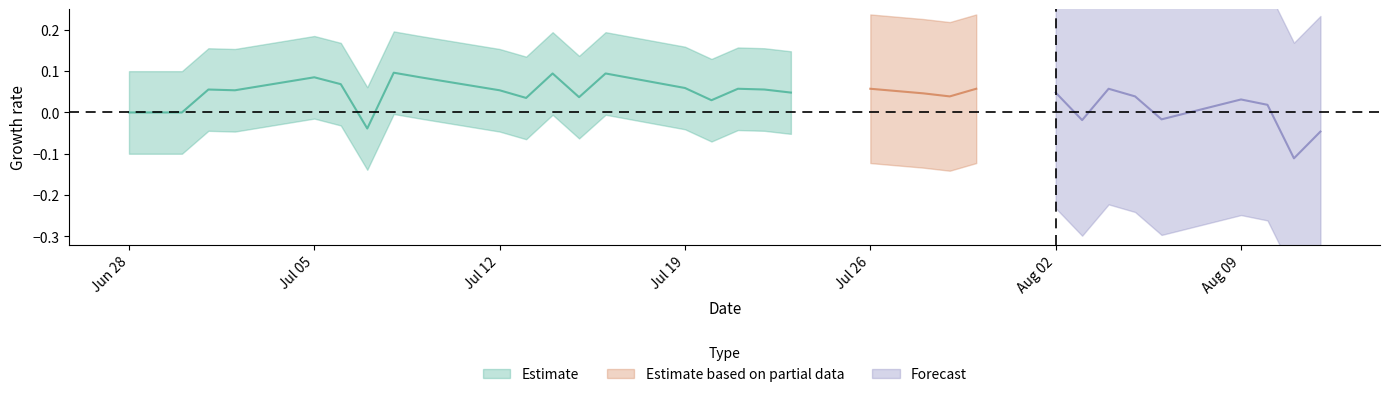

What is the value of the 7th point from the left?

0.1